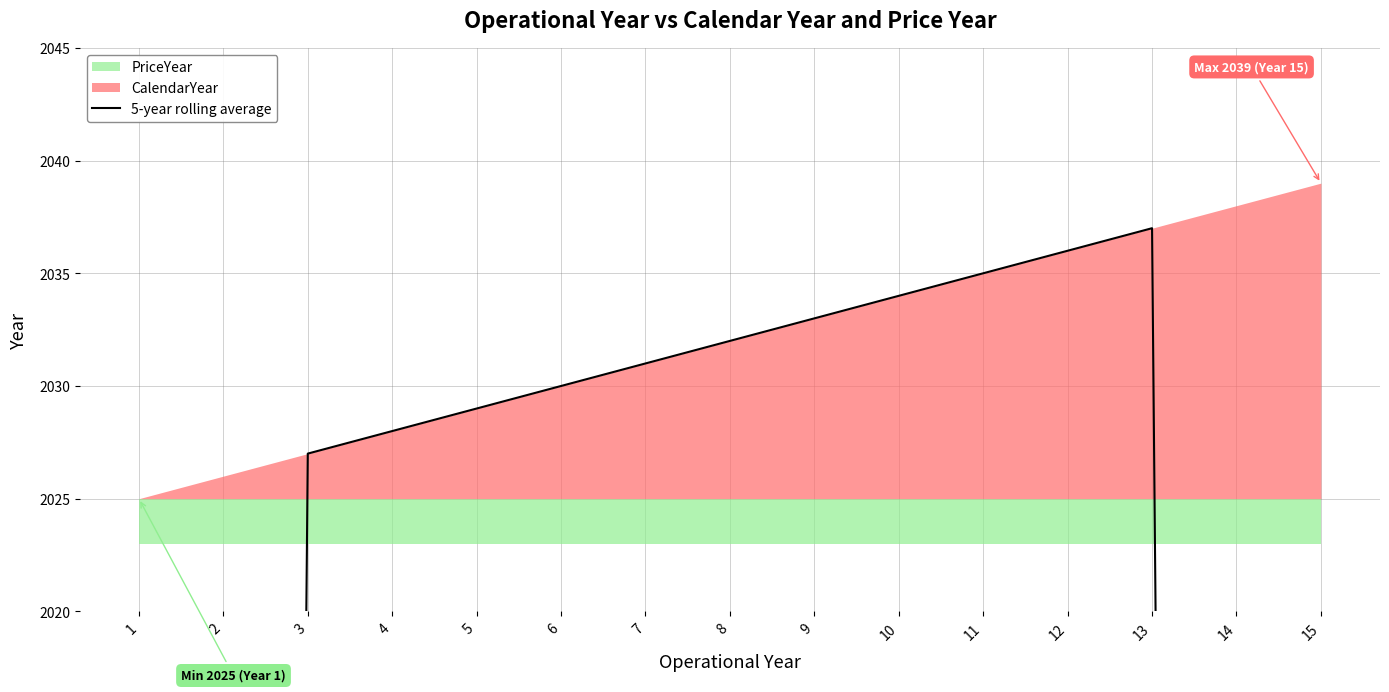

Which has a higher value, 3 or 12?

12